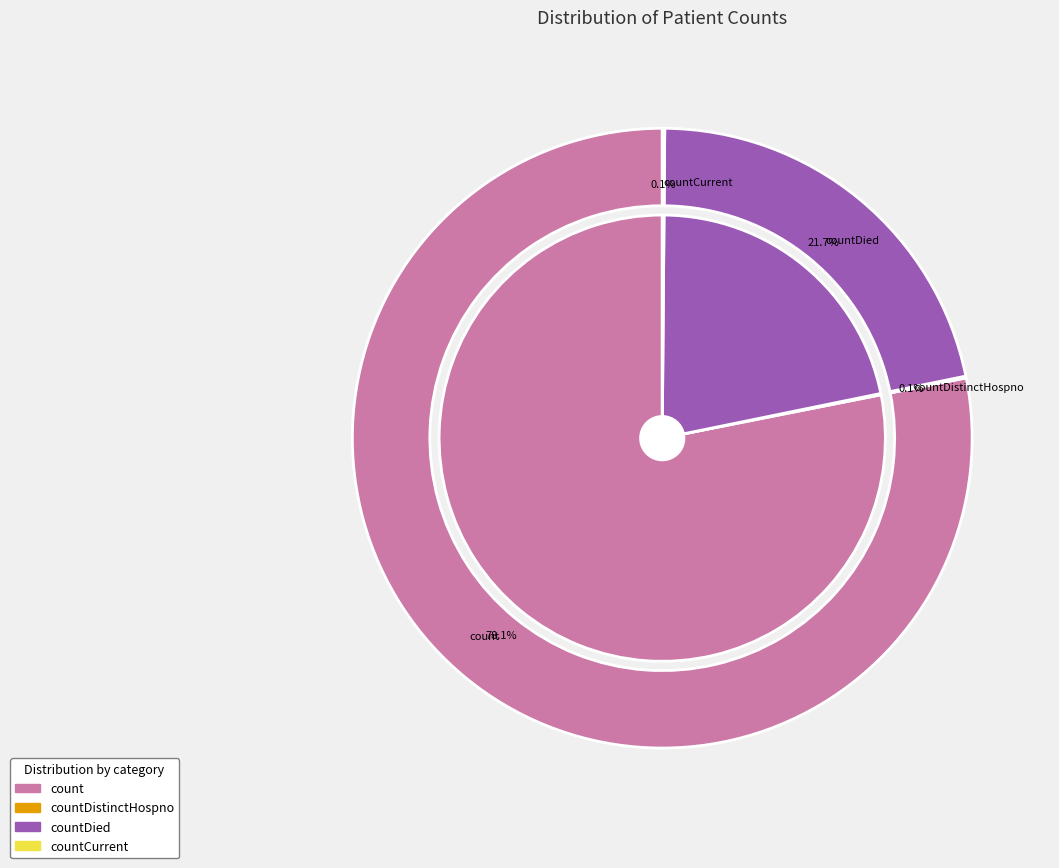

What percentage do countDistinctHospno and countCurrent together represent?

0.2%